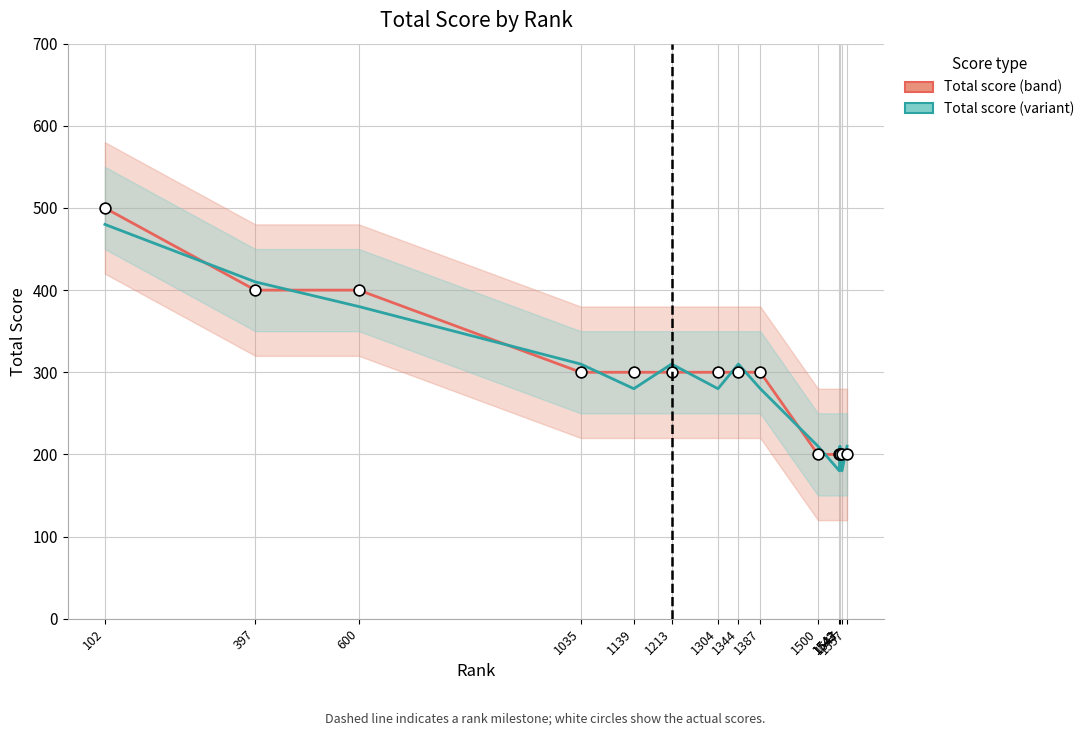

At how many categories does at least one series exceed 251?

9